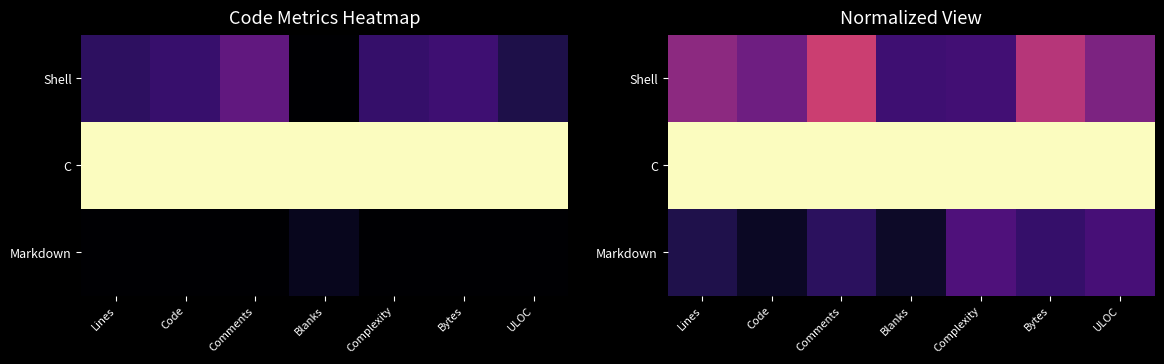

At how many categories does at least one series exceed 0?

7